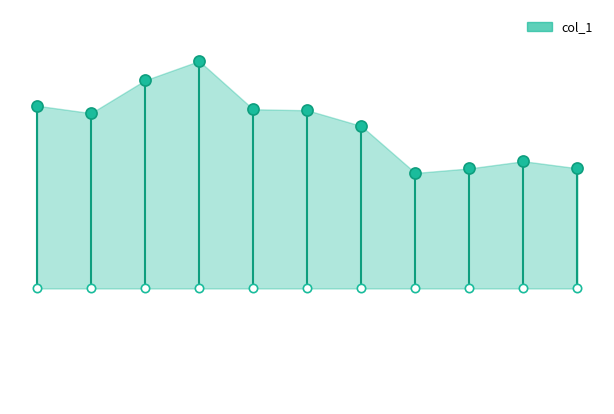

What is the label of the 7th point from the left?

6